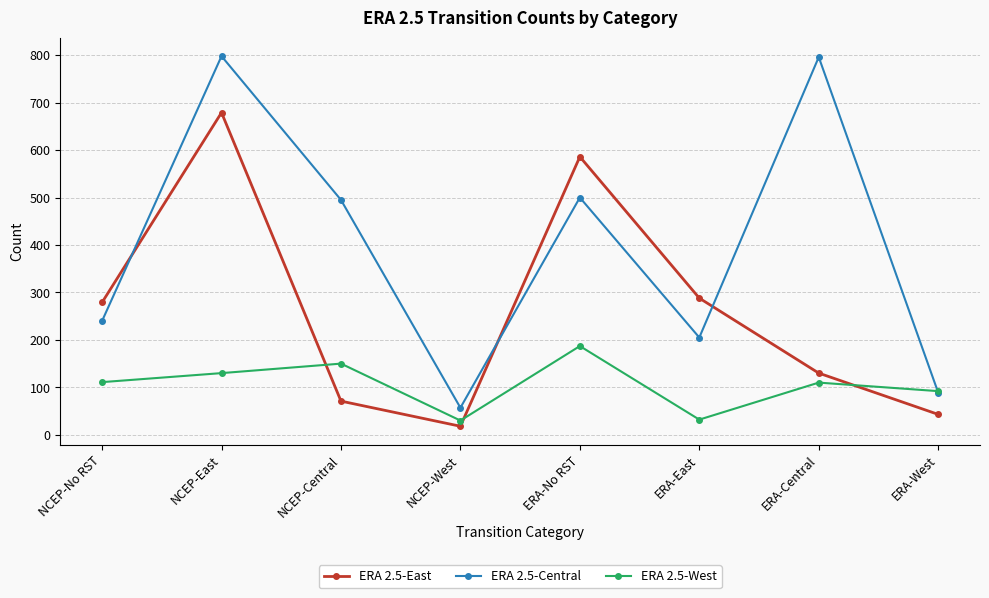

How many intersections are there between ERA 2.5-East and ERA 2.5-Central?

3